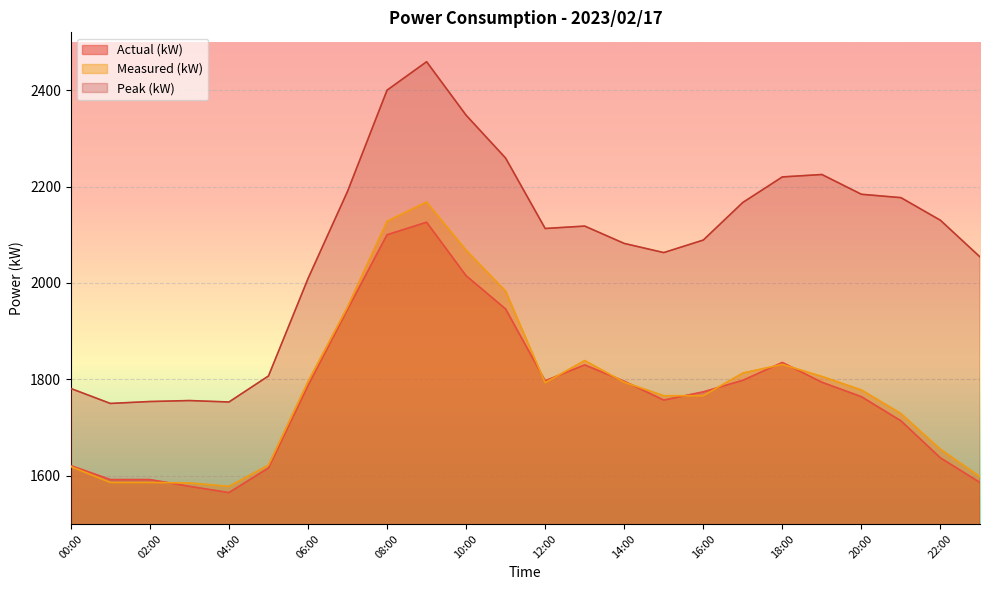

What is the minimum value shown in the chart?

1565